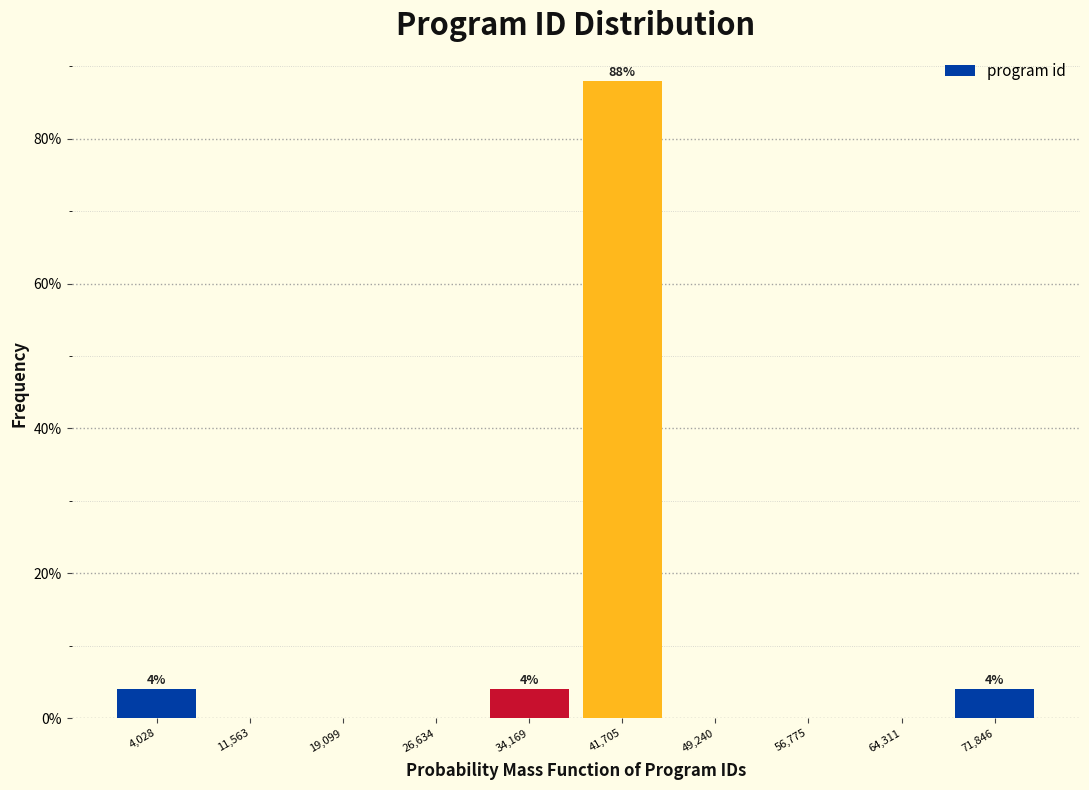

Which range on the x-axis has the tallest bar?

38000 to 45000